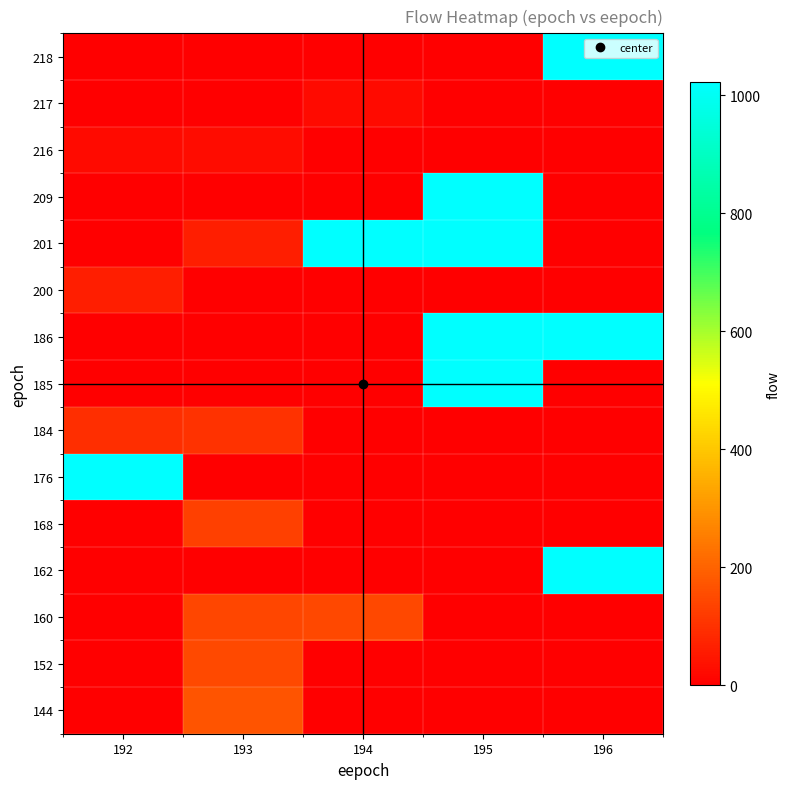

How many data points does each series have?

5